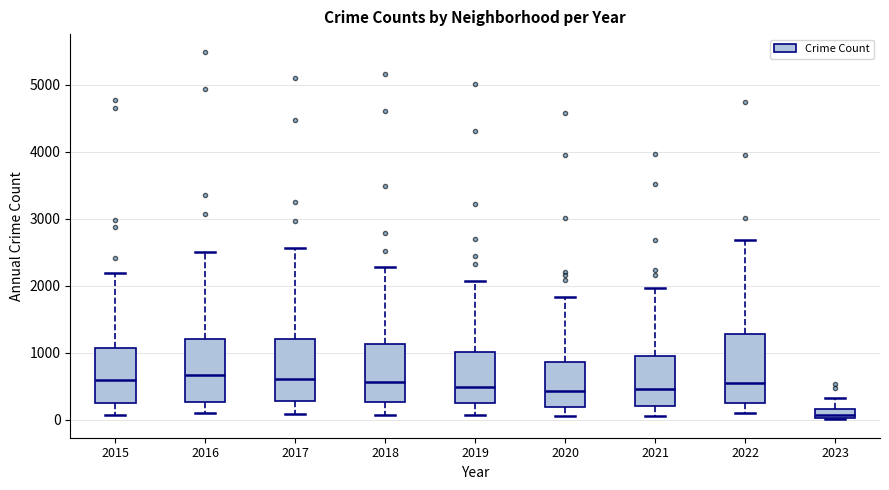

Where is the upper edge of the box at x = 2023 on the y-axis? The values are not printed on the chart, so give them approximately, as read against the axis.

200